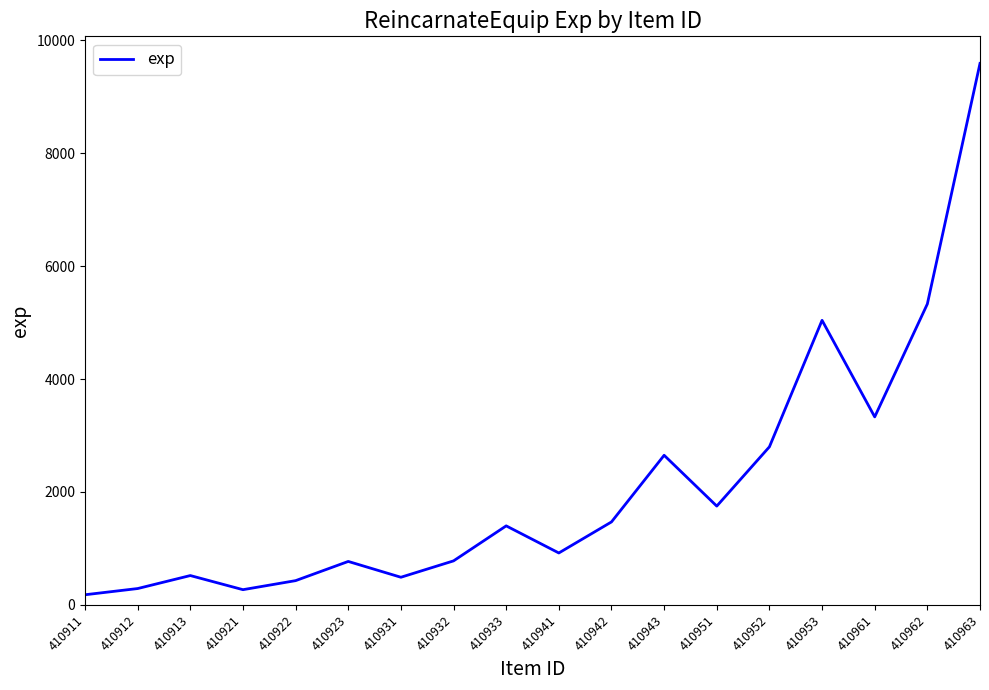

At which label is the value closest to 4885?

410953